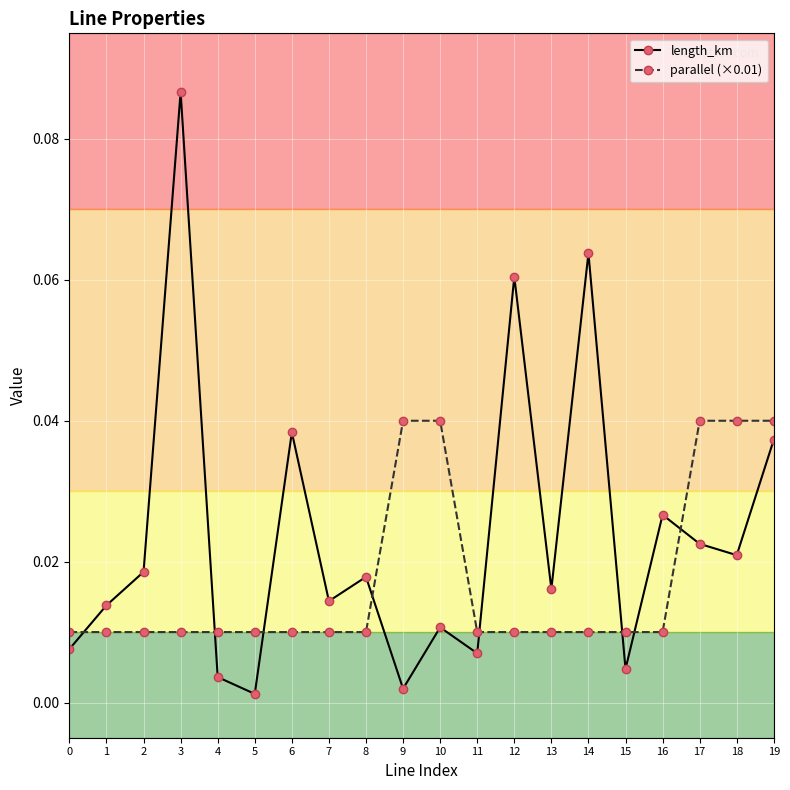

At which category does the chart reach its peak across all series?

3